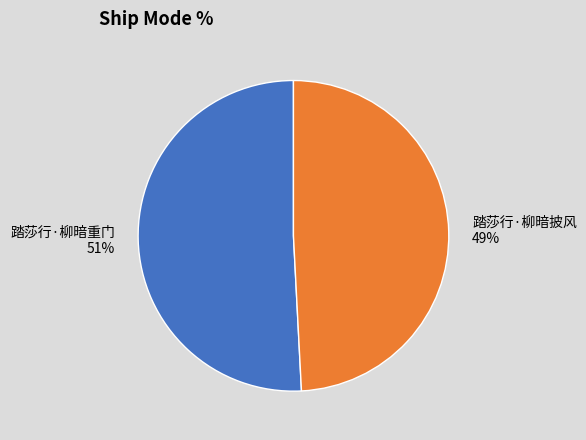

Is the sum of 踏莎行·柳暗披风 and 踏莎行·柳暗重门 greater than half?

Yes